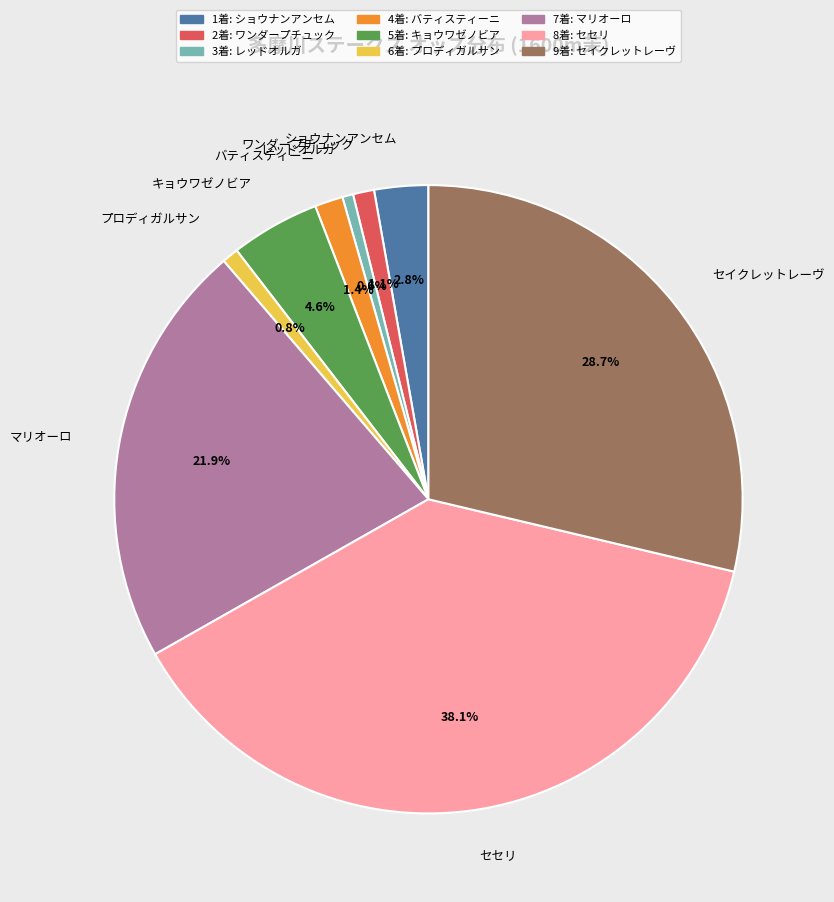

Is there a majority slice in this chart?

No